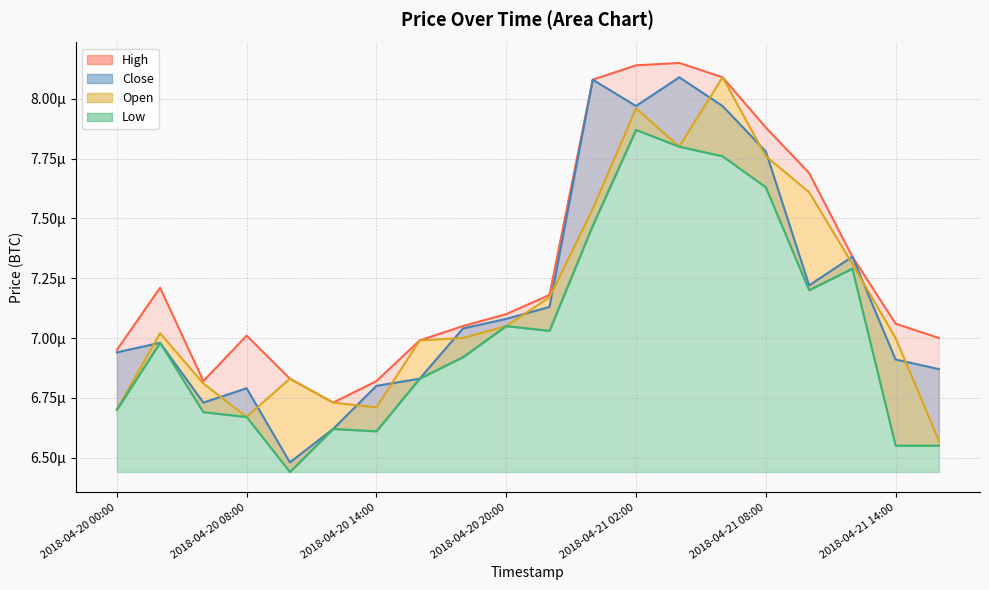

Does the chart have visible grid lines?

Yes